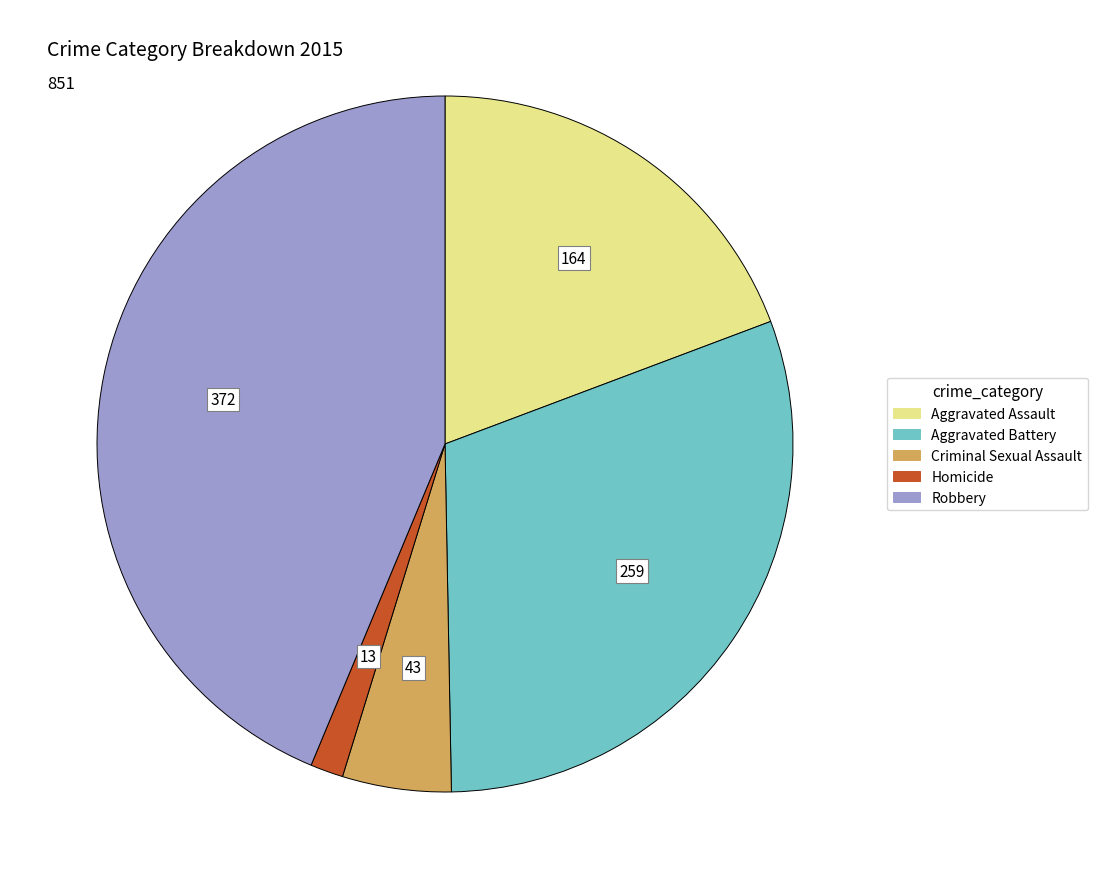

Is the sum of Aggravated Battery and Homicide greater than half?

No